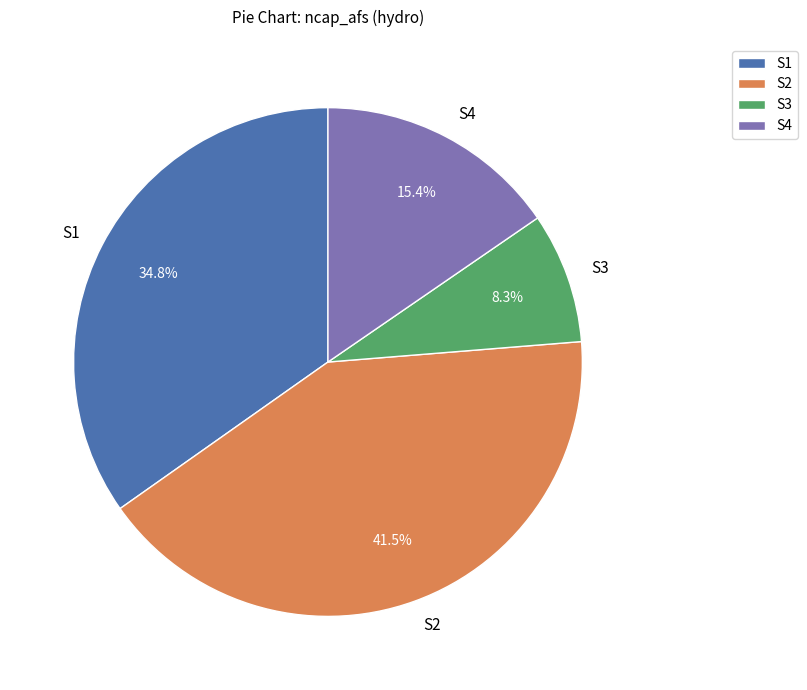

Which slice is the smallest?

S3